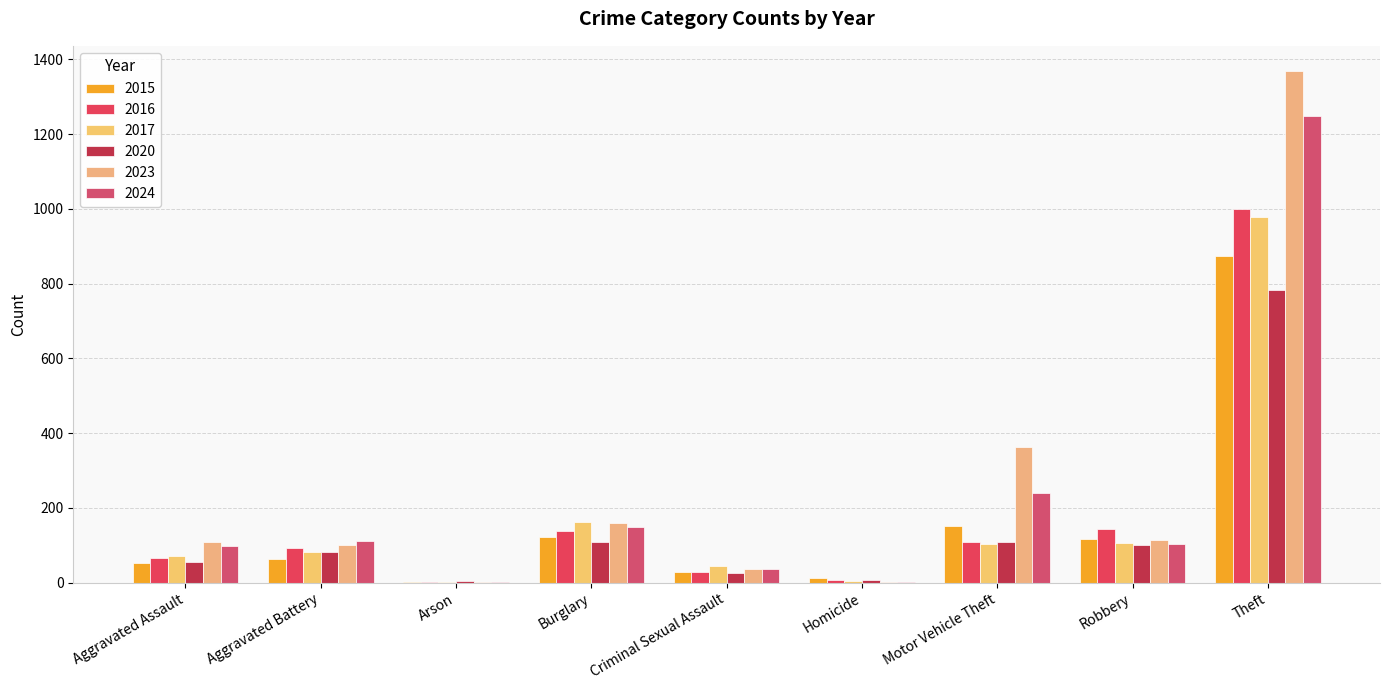

Between Aggravated Battery and Robbery, which is larger?

Robbery